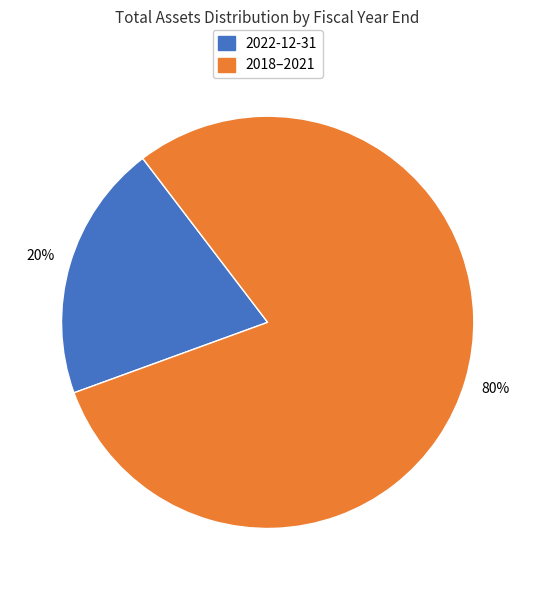

To the nearest percent, what is the average slice percentage?

50%